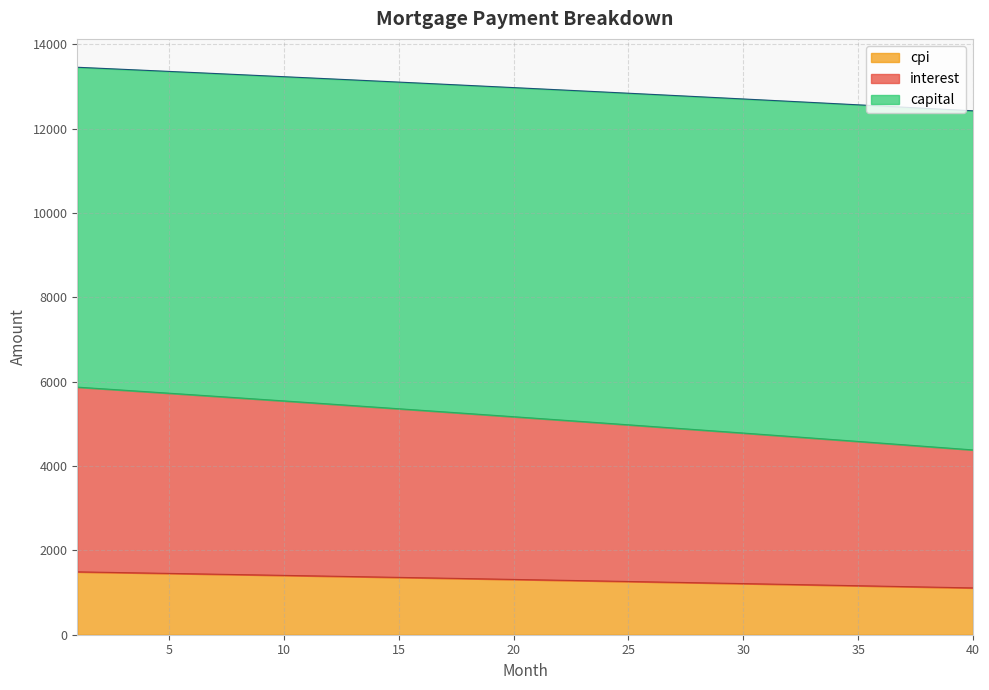

What is the highest value of the cpi series?

1490.9